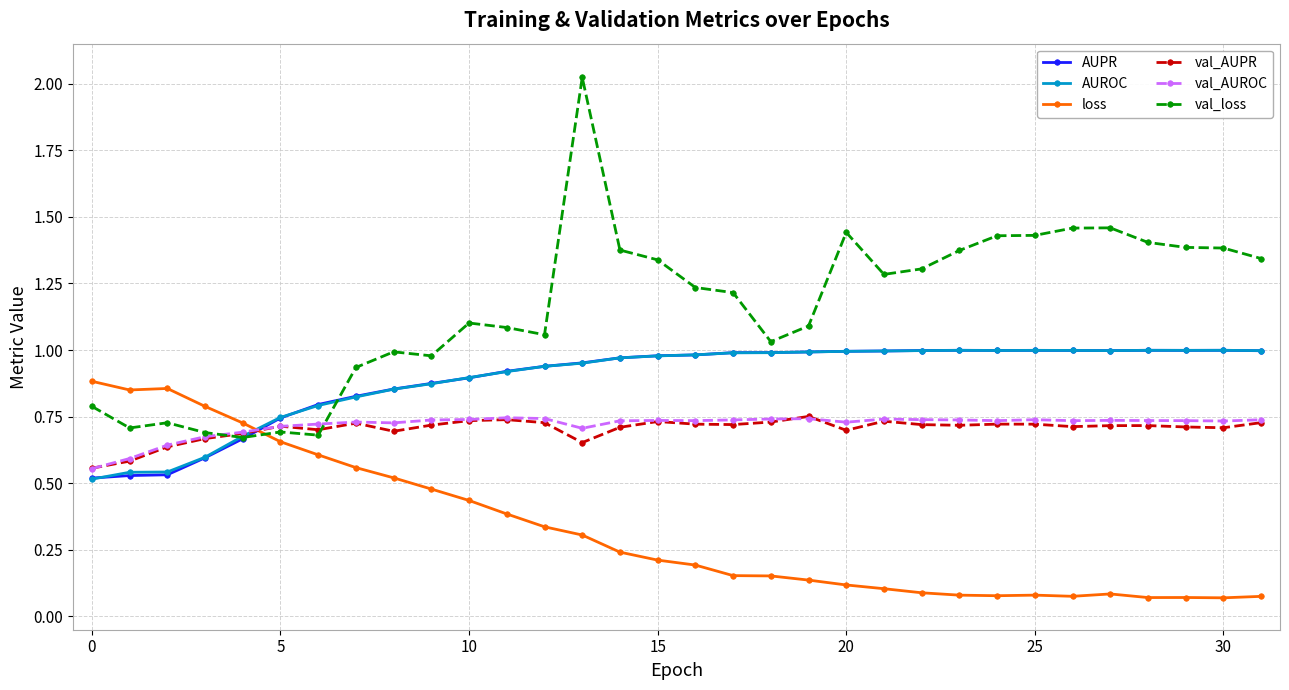

True or false: AUROC has more than 0 points higher than both neighbors.

True